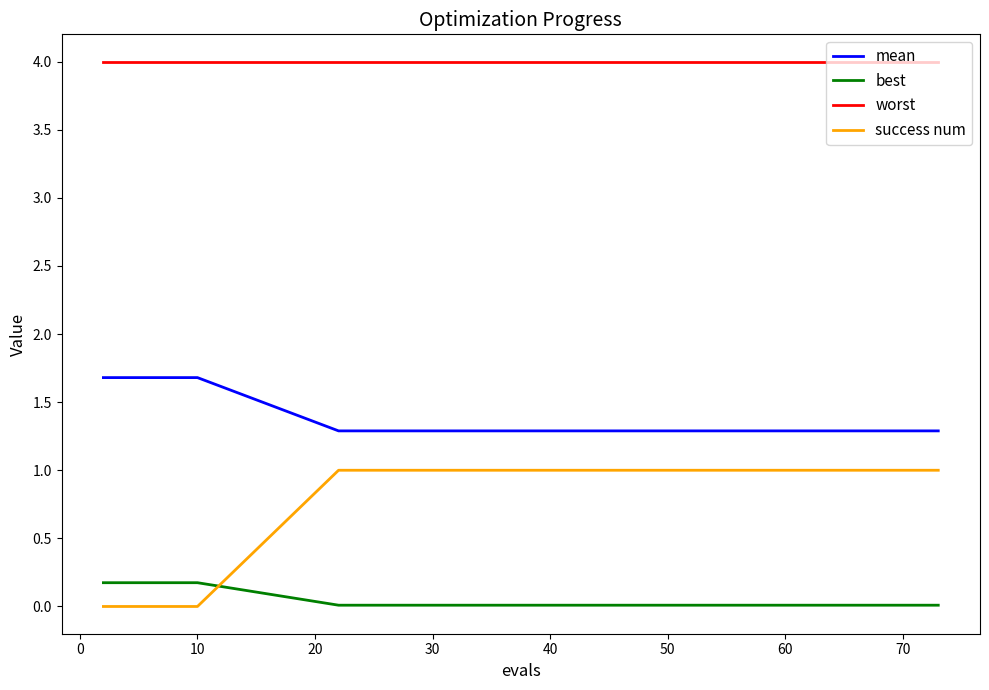

Count the mean values in the range 1 to 2.

15